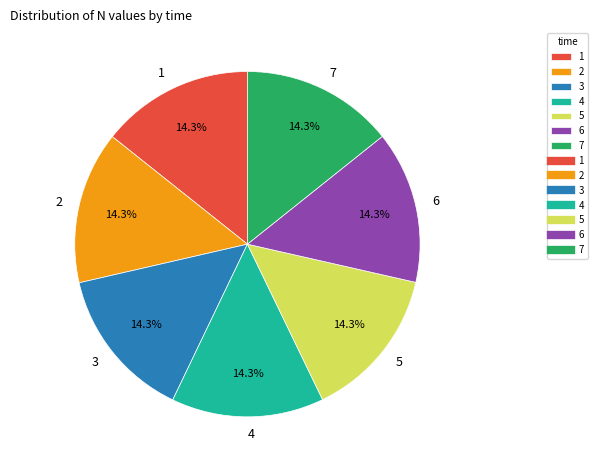

Does 4 account for over 50% of the chart?

No